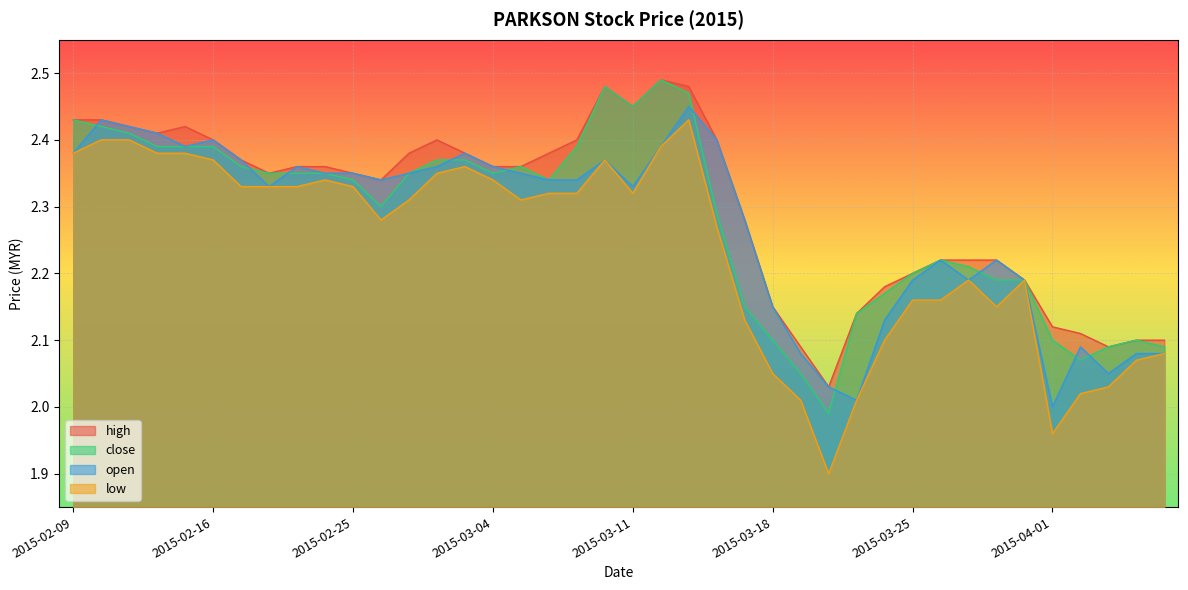

Reading left to right, extract all data points from this chart.

high: 2015-02-09=2.4	2015-02-10=2.4	2015-02-11=2.4	2015-02-12=2.4	2015-02-13=2.4	2015-02-16=2.4	2015-02-17=2.4	2015-02-18=2.4	2015-02-23=2.4	2015-02-24=2.4	2015-02-25=2.4	2015-02-26=2.3	2015-02-27=2.4	2015-03-02=2.4	2015-03-03=2.4	2015-03-04=2.4	2015-03-05=2.4	2015-03-06=2.4	2015-03-09=2.4	2015-03-10=2.5	2015-03-11=2.5	2015-03-12=2.5	2015-03-13=2.5	2015-03-16=2.4	2015-03-17=2.3	2015-03-18=2.1	2015-03-19=2.1	2015-03-20=2.0	2015-03-23=2.1	2015-03-24=2.2	2015-03-25=2.2	2015-03-26=2.2	2015-03-27=2.2	2015-03-30=2.2	2015-03-31=2.2	2015-04-01=2.1	2015-04-02=2.1	2015-04-03=2.1	2015-04-06=2.1	2015-04-07=2.1
close: 2015-02-09=2.4	2015-02-10=2.4	2015-02-11=2.4	2015-02-12=2.4	2015-02-13=2.4	2015-02-16=2.4	2015-02-17=2.4	2015-02-18=2.4	2015-02-23=2.4	2015-02-24=2.4	2015-02-25=2.3	2015-02-26=2.3	2015-02-27=2.4	2015-03-02=2.4	2015-03-03=2.4	2015-03-04=2.4	2015-03-05=2.4	2015-03-06=2.3	2015-03-09=2.4	2015-03-10=2.5	2015-03-11=2.5	2015-03-12=2.5	2015-03-13=2.5	2015-03-16=2.3	2015-03-17=2.1	2015-03-18=2.1	2015-03-19=2.0	2015-03-20=2.0	2015-03-23=2.1	2015-03-24=2.2	2015-03-25=2.2	2015-03-26=2.2	2015-03-27=2.2	2015-03-30=2.2	2015-03-31=2.2	2015-04-01=2.1	2015-04-02=2.1	2015-04-03=2.1	2015-04-06=2.1	2015-04-07=2.1
open: 2015-02-09=2.4	2015-02-10=2.4	2015-02-11=2.4	2015-02-12=2.4	2015-02-13=2.4	2015-02-16=2.4	2015-02-17=2.4	2015-02-18=2.3	2015-02-23=2.4	2015-02-24=2.4	2015-02-25=2.4	2015-02-26=2.3	2015-02-27=2.4	2015-03-02=2.4	2015-03-03=2.4	2015-03-04=2.4	2015-03-05=2.4	2015-03-06=2.3	2015-03-09=2.3	2015-03-10=2.4	2015-03-11=2.3	2015-03-12=2.4	2015-03-13=2.5	2015-03-16=2.4	2015-03-17=2.3	2015-03-18=2.1	2015-03-19=2.1	2015-03-20=2.0	2015-03-23=2.0	2015-03-24=2.1	2015-03-25=2.2	2015-03-26=2.2	2015-03-27=2.2	2015-03-30=2.2	2015-03-31=2.2	2015-04-01=2.0	2015-04-02=2.1	2015-04-03=2.0	2015-04-06=2.1	2015-04-07=2.1
low: 2015-02-09=2.4	2015-02-10=2.4	2015-02-11=2.4	2015-02-12=2.4	2015-02-13=2.4	2015-02-16=2.4	2015-02-17=2.3	2015-02-18=2.3	2015-02-23=2.3	2015-02-24=2.3	2015-02-25=2.3	2015-02-26=2.3	2015-02-27=2.3	2015-03-02=2.4	2015-03-03=2.4	2015-03-04=2.3	2015-03-05=2.3	2015-03-06=2.3	2015-03-09=2.3	2015-03-10=2.4	2015-03-11=2.3	2015-03-12=2.4	2015-03-13=2.4	2015-03-16=2.3	2015-03-17=2.1	2015-03-18=2.0	2015-03-19=2.0	2015-03-20=1.9	2015-03-23=2.0	2015-03-24=2.1	2015-03-25=2.2	2015-03-26=2.2	2015-03-27=2.2	2015-03-30=2.1	2015-03-31=2.2	2015-04-01=2.0	2015-04-02=2.0	2015-04-03=2.0	2015-04-06=2.1	2015-04-07=2.1